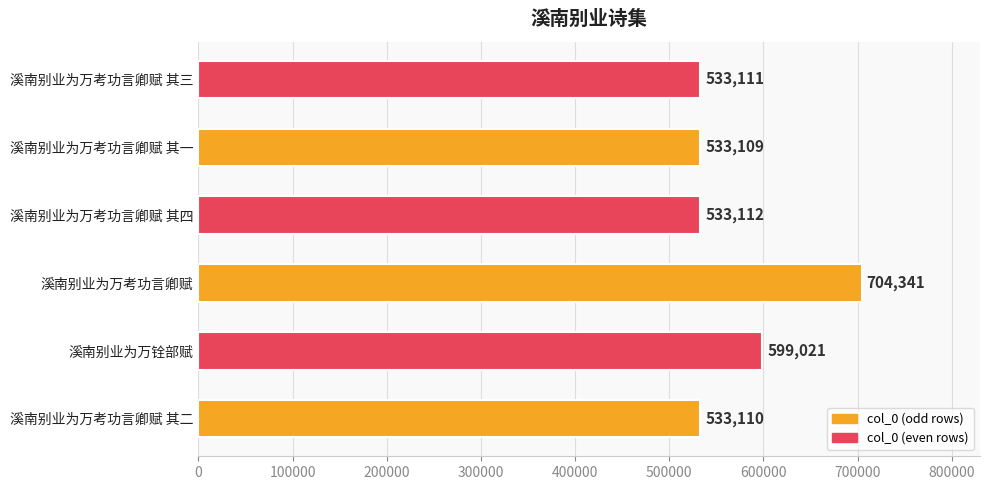

What is the ratio of the value at 溪南别业为万铨部赋 to the value at 溪南别业为万考功言卿赋 其三?

1.1